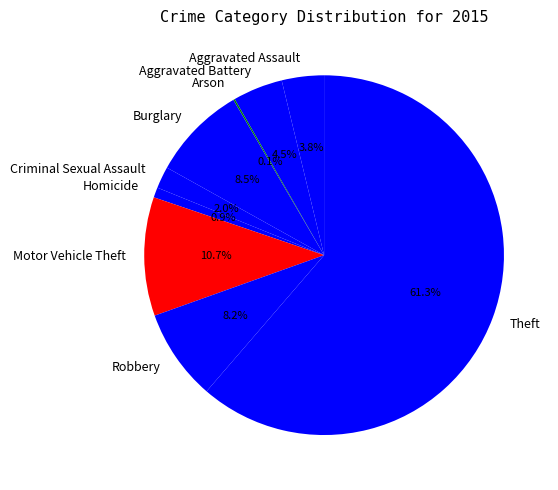

Which slice is the largest?

Theft